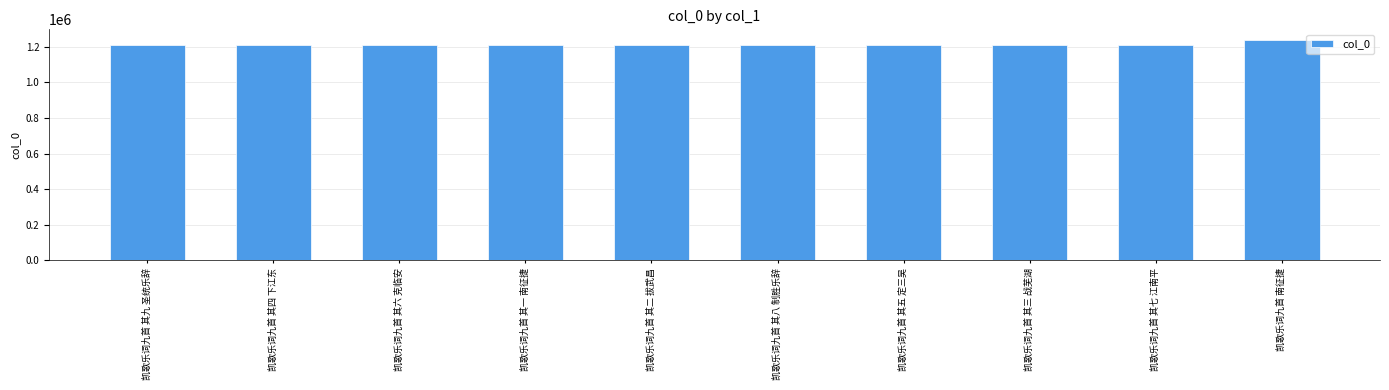

The chart shows a value of 1982036 at 凯歌乐词九首 其八 制胜乐辞. True or false?

False